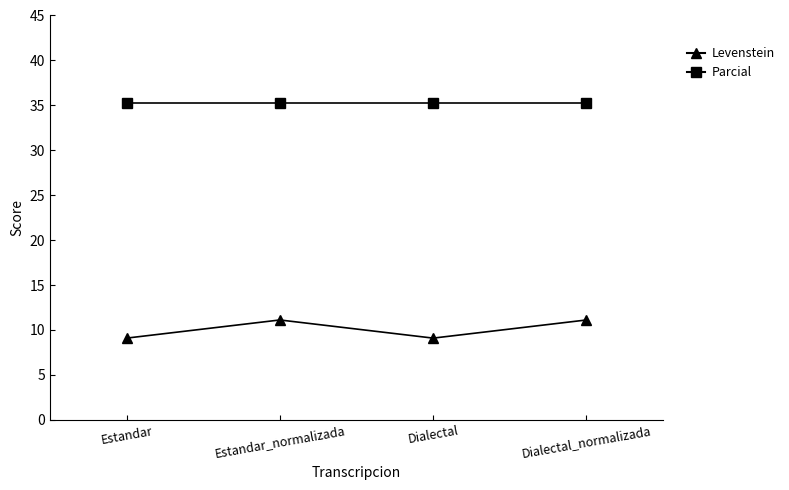

Count the number of categories in the chart.

4